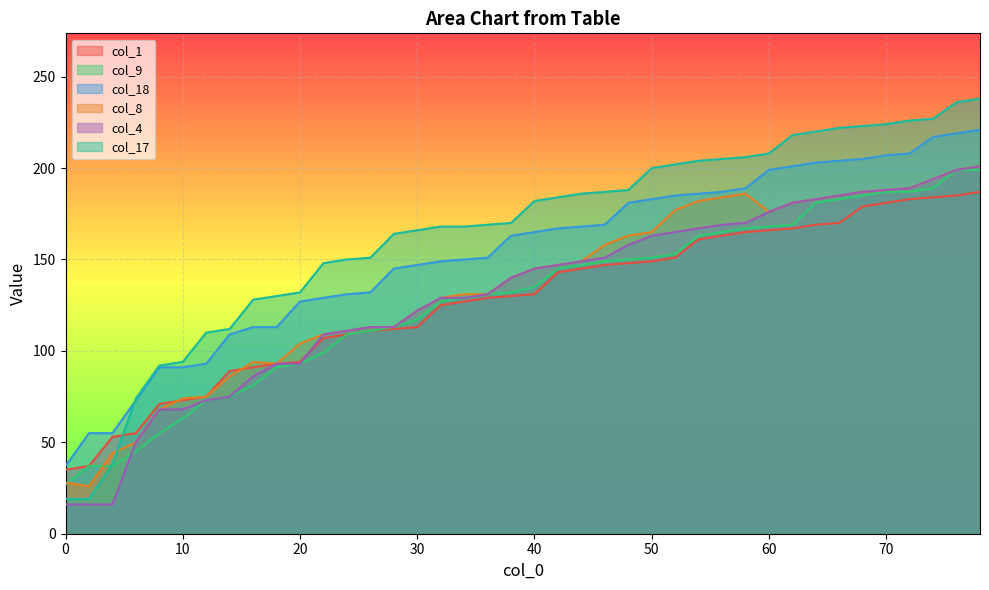

Which series changed the most between 26 and 58?

col_8